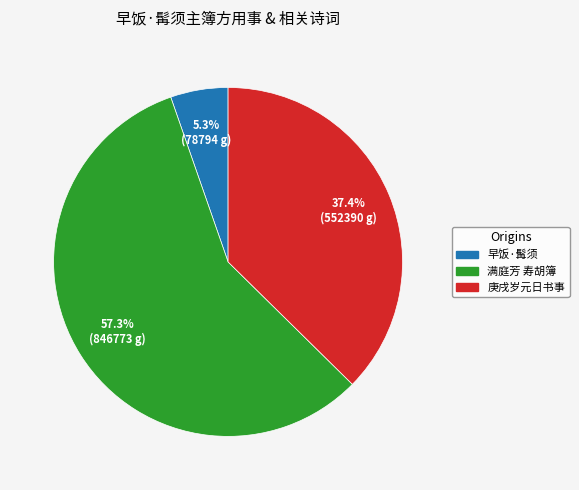

Is there any slice that represents more than half of the pie?

Yes